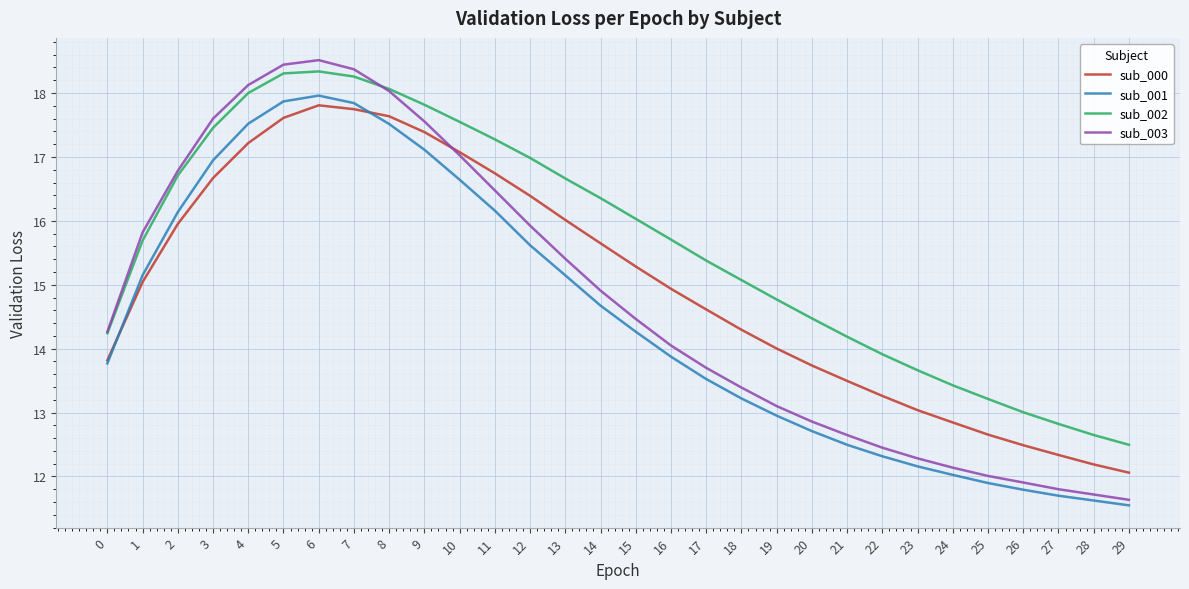

What is the difference between the second highest and minimum values in the sub_002 series?

5.8